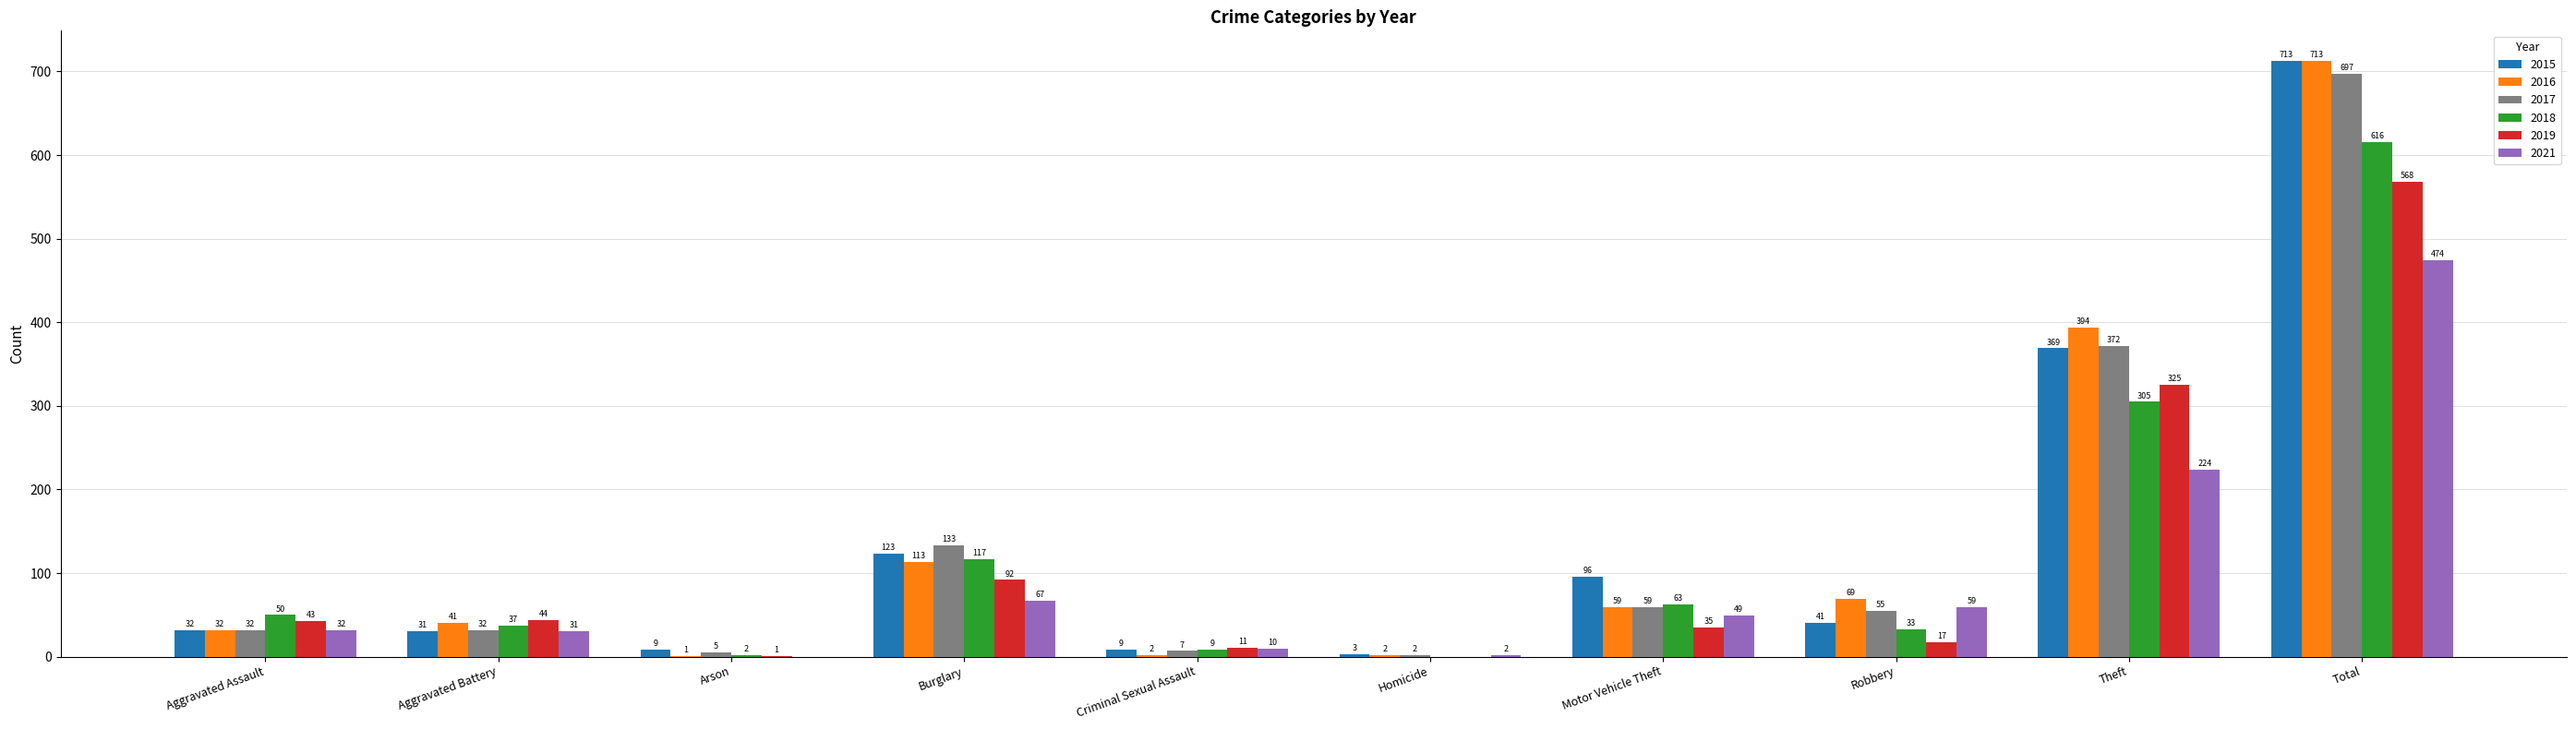

How many values in 2021 are above zero?

9